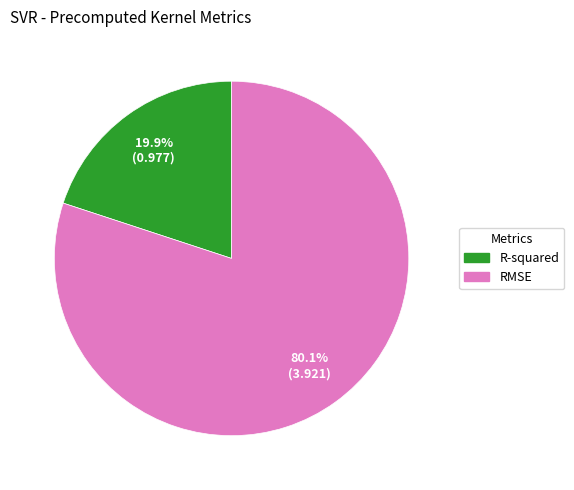

What is the smallest slice in the pie chart?

R-squared